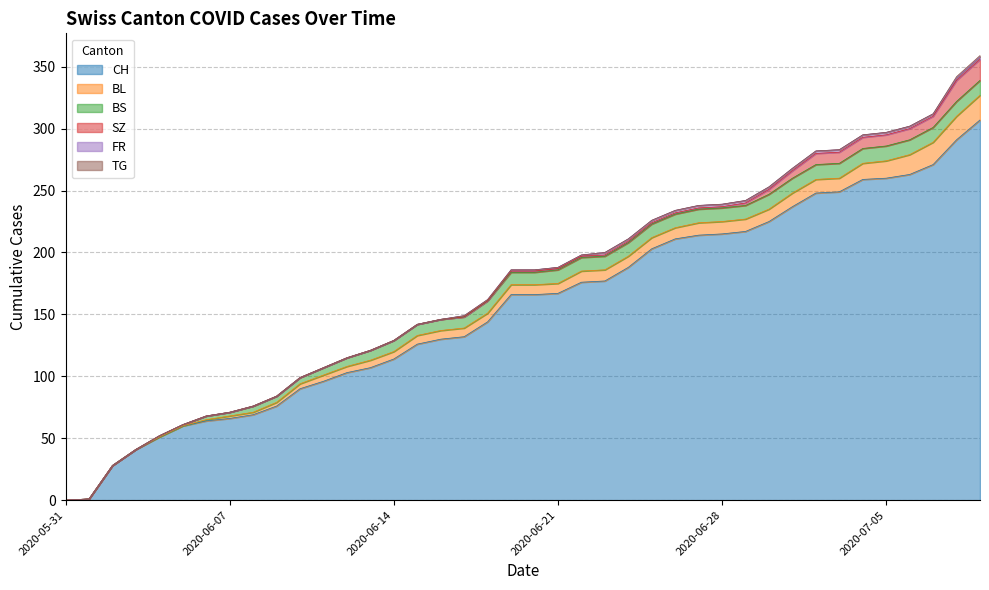

Which has a higher value, 2020-06-26 or 2020-06-06?

2020-06-26